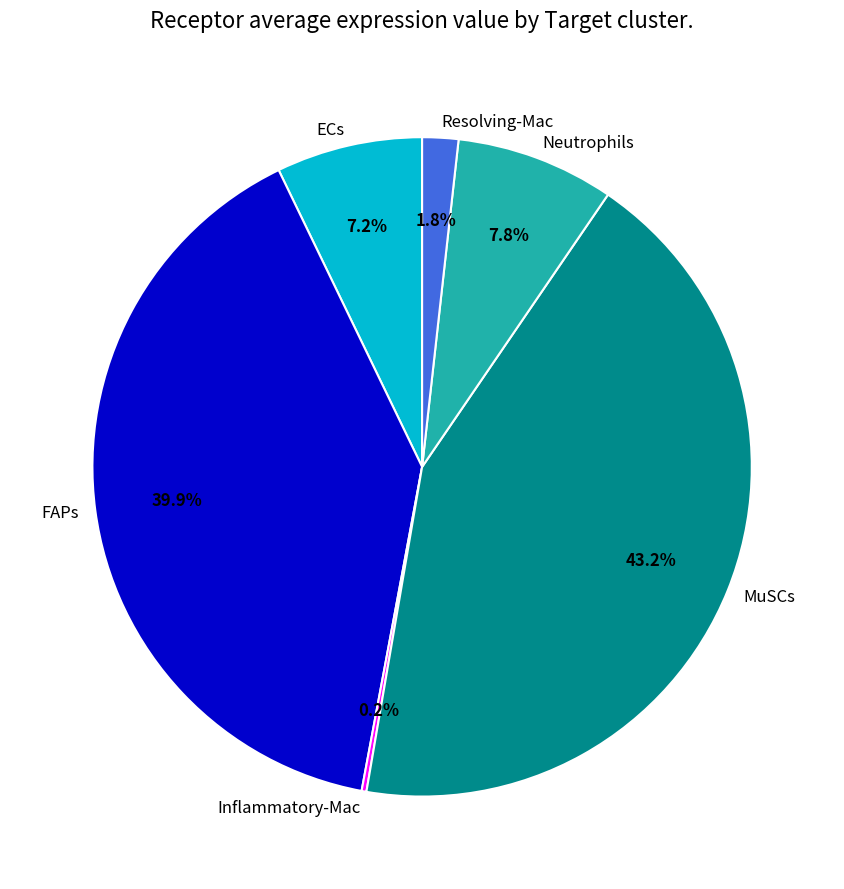

To the nearest percent, what is the average slice percentage?

17%